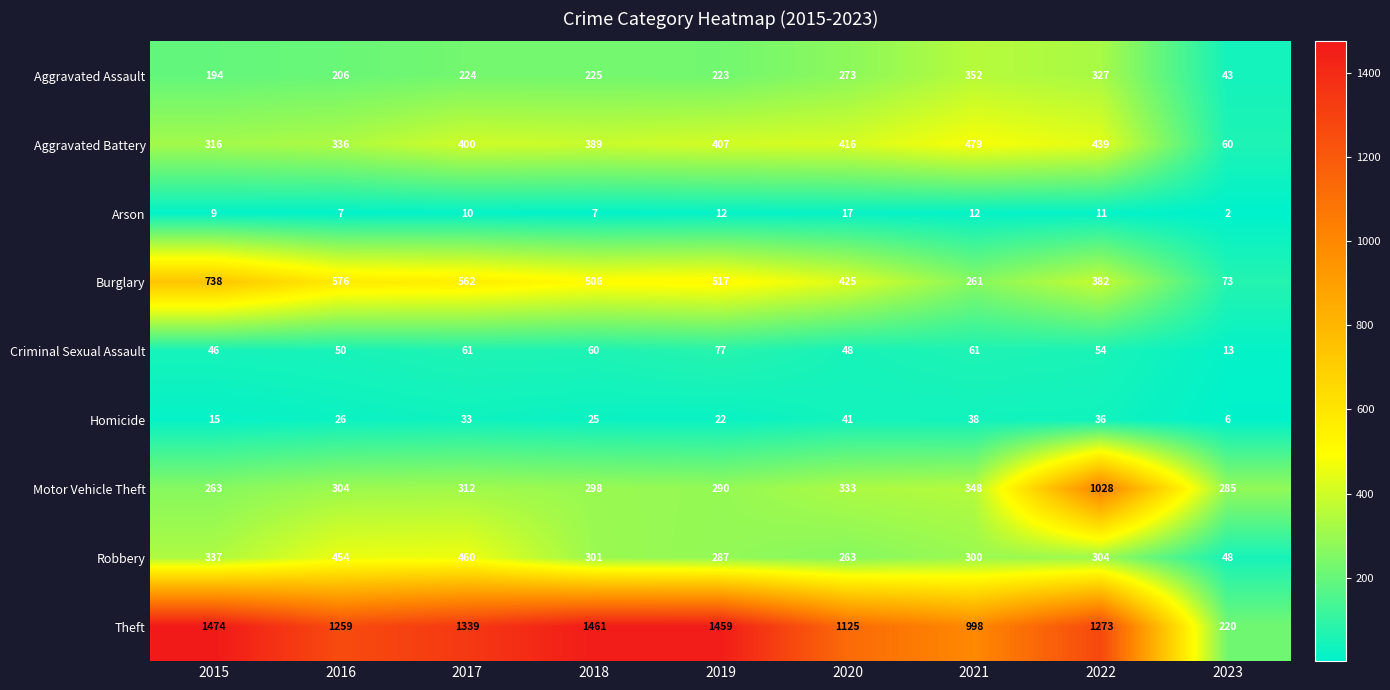

The value of Homicide at 2021 is 65. True or false?

False